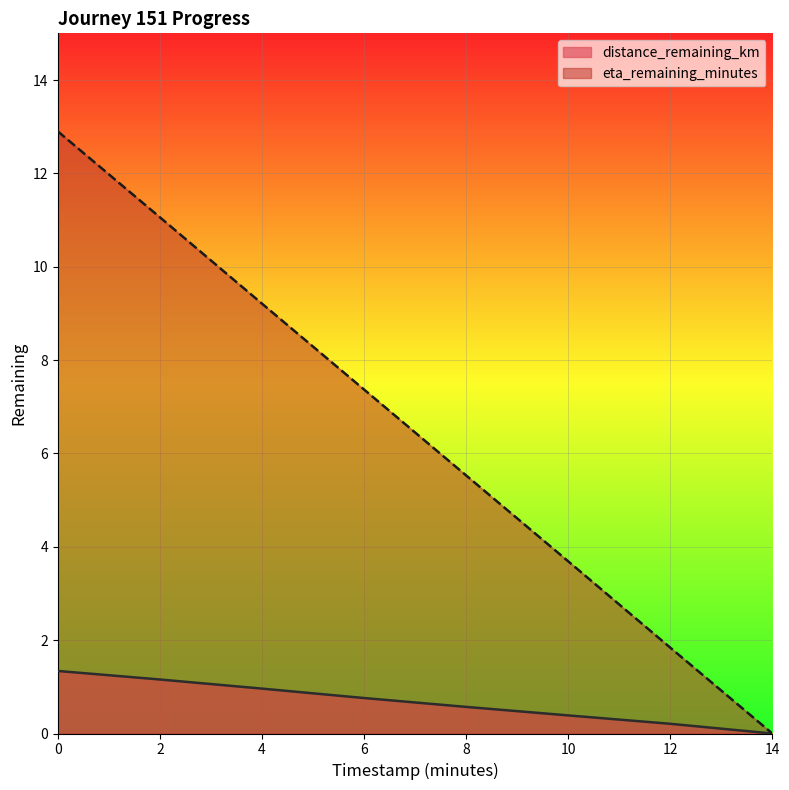

What is the difference between the maximum and minimum values in the distance_remaining_km series?

1.3